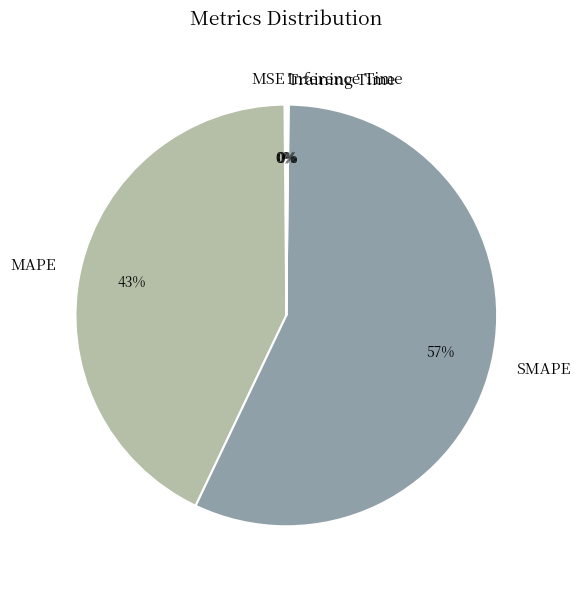

Which slice is the largest?

SMAPE